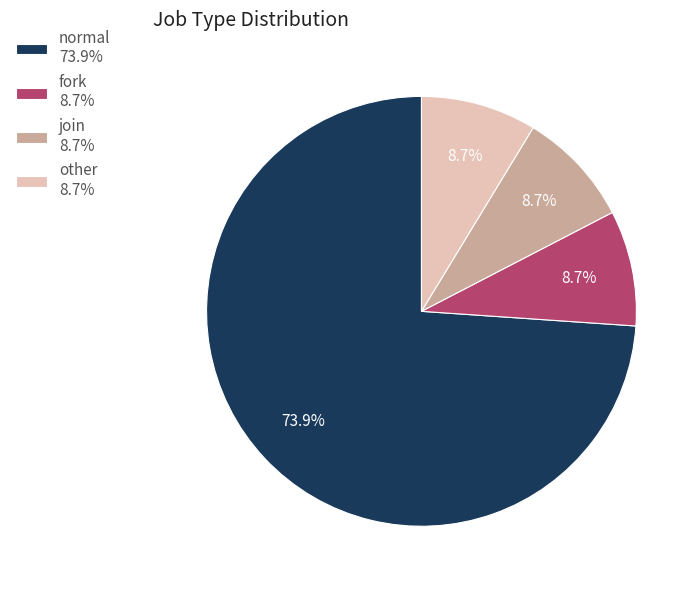

Combined, what portion of the pie is other and fork?

17.4%